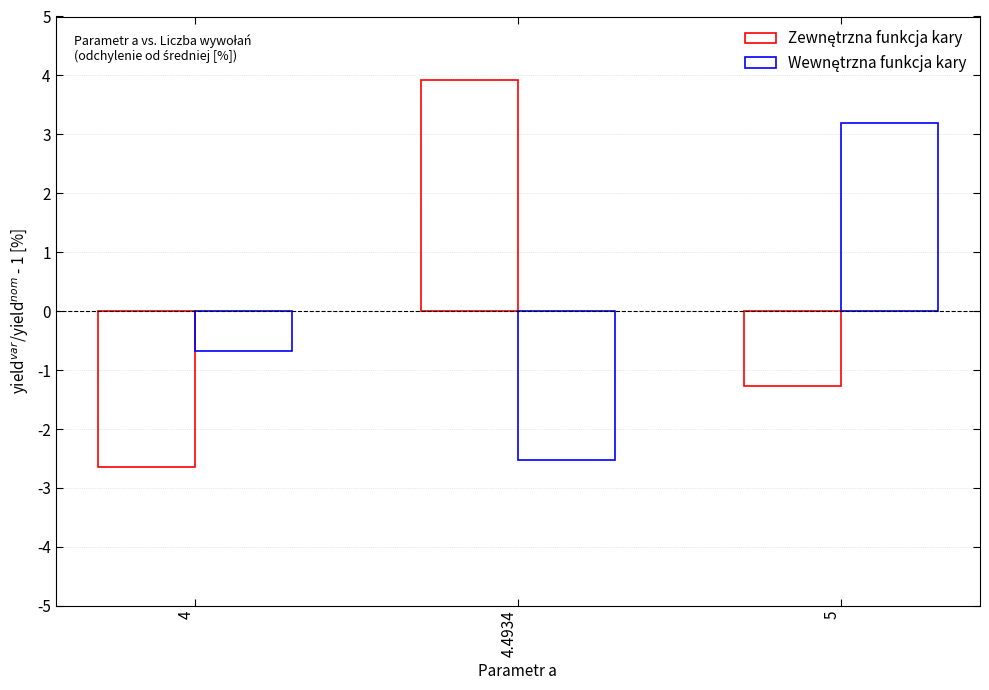

How many bars are there in total?

6